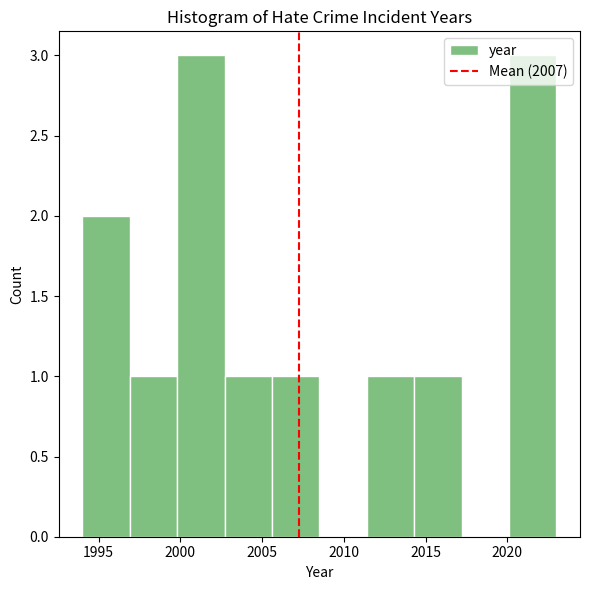

Reading left to right, list every bar in this chart as the range it spans on the x-axis followed by its height. Neither the bar edges nor the heights are printed on the chart, so give them approximately, as read against the axes.

1994.0 to 1996.9: 2
1996.9 to 1999.8: 1
1999.8 to 2002.7: 3
2002.7 to 2005.6: 1
2005.6 to 2008.5: 1
2008.5 to 2011.4: 0
2011.4 to 2014.3: 1
2014.3 to 2017.2: 1
2017.2 to 2020.1: 0
2020.1 to 2023.0: 3